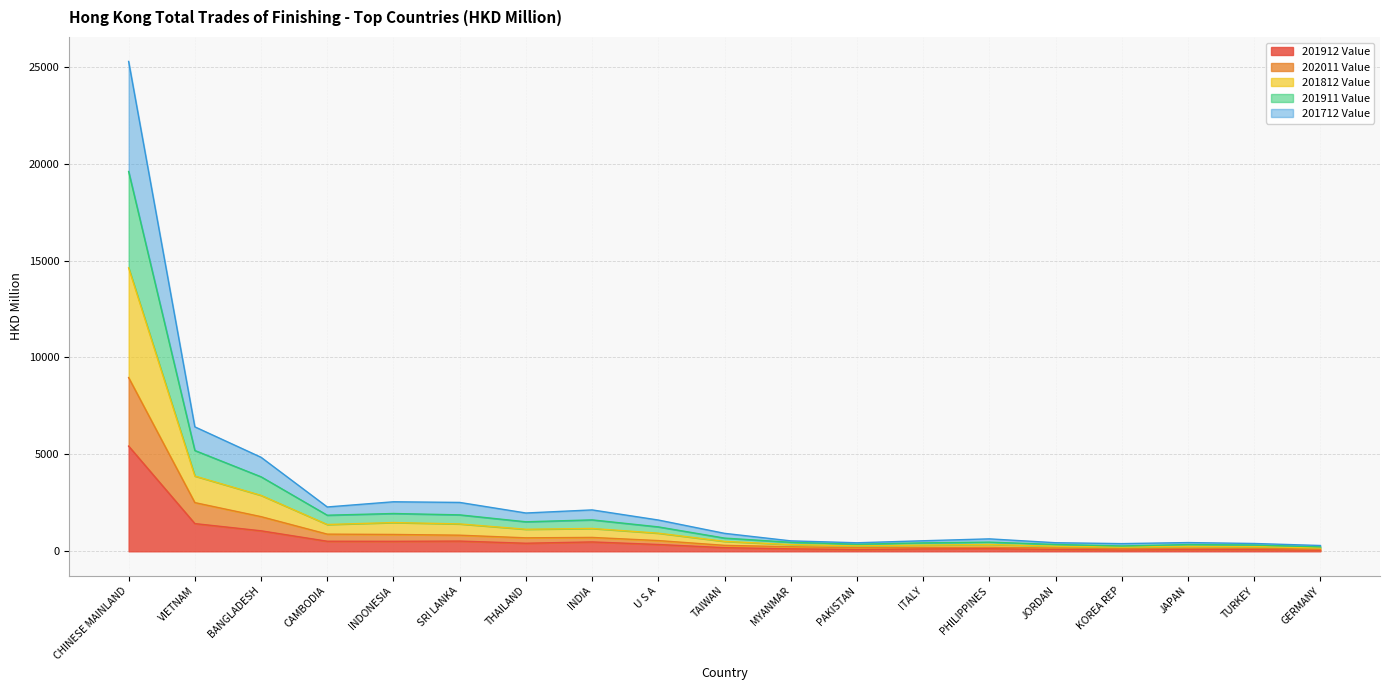

At which label does 201912 Value reach its peak?

CHINESE MAINLAND